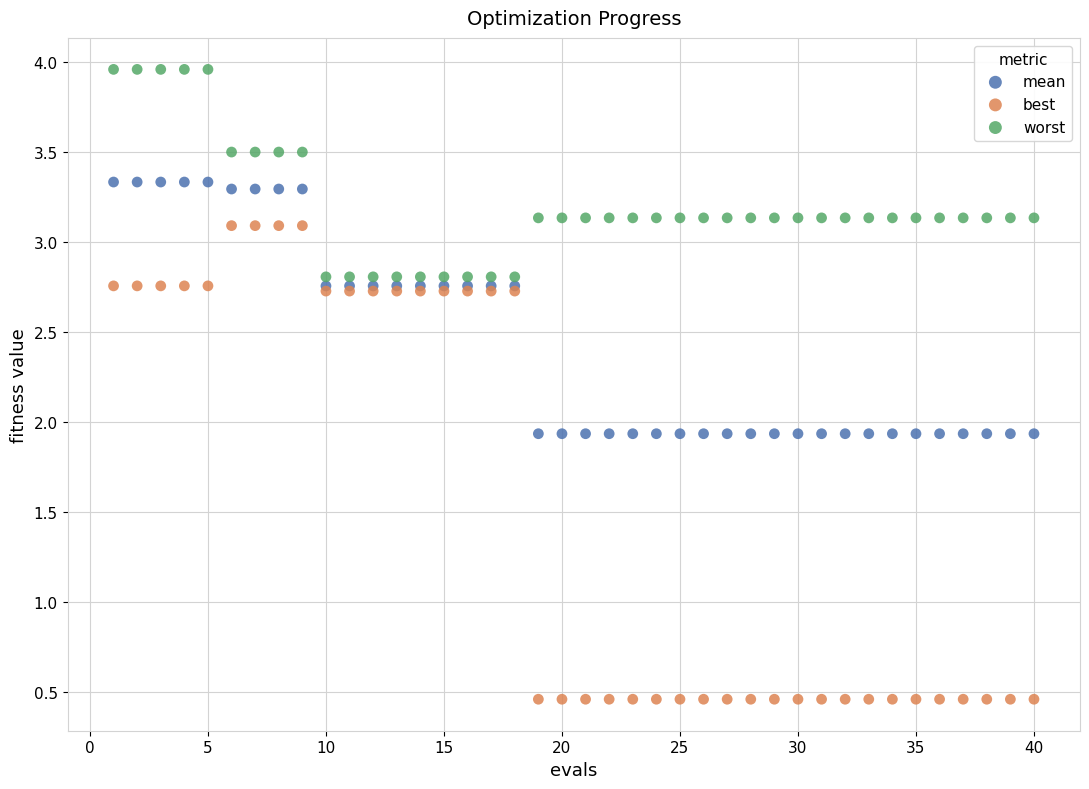

What is the X range (max minus min) for the scatter plot?

39.0